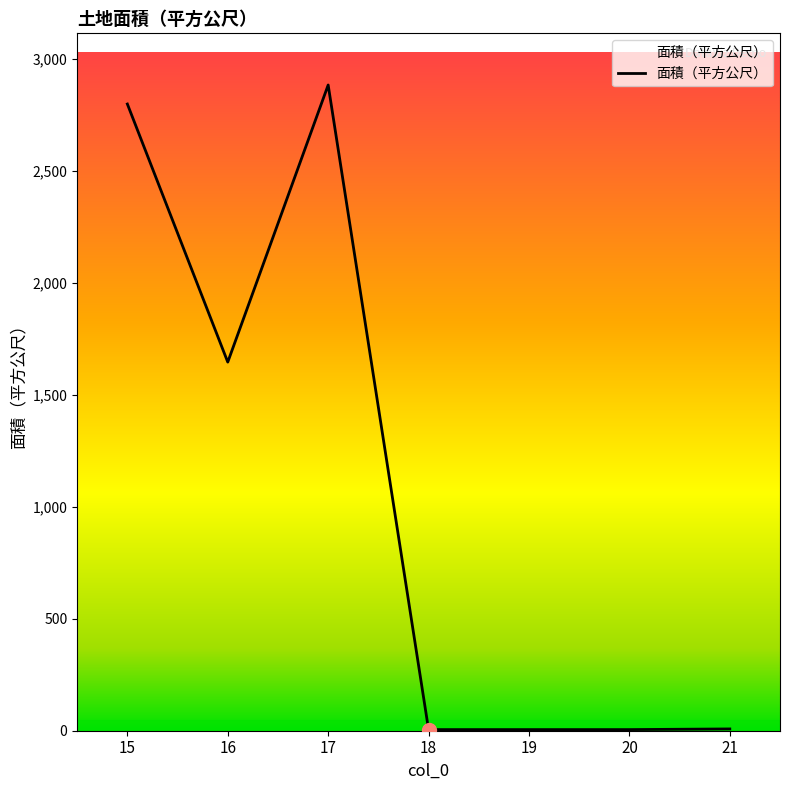

At which category does the data reach its first local valley?

16